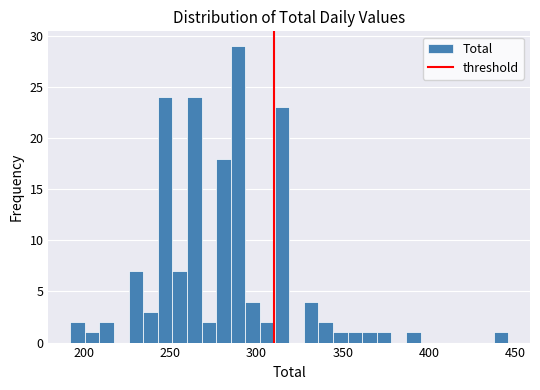

Around what value on the x-axis is the tallest bar? Give the approximate position of its centre, as read against the axis.

290